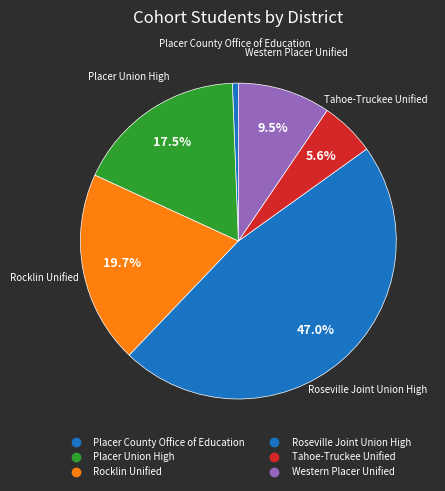

To the nearest percent, what is the combined percentage of Roseville Joint Union High and Placer Union High?

65%